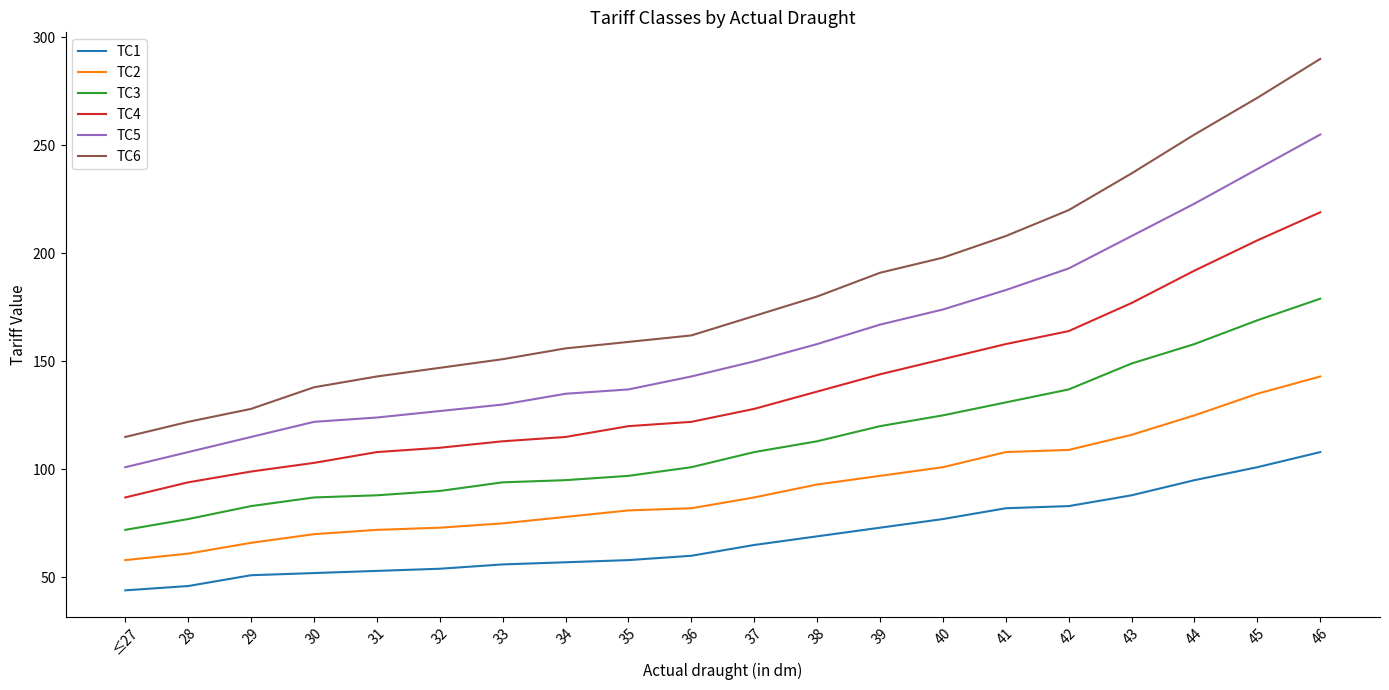

Is it true that TC2 equals 30 at 33?

False